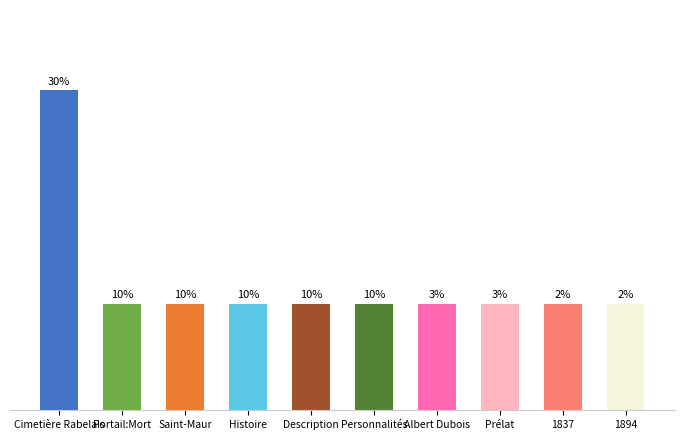

The value at 1894 is 0. True or false?

False